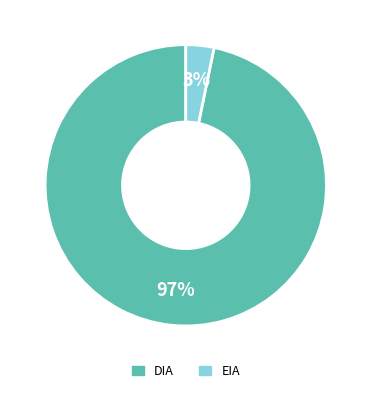

Do EIA and DIA together represent more than half of the pie?

Yes